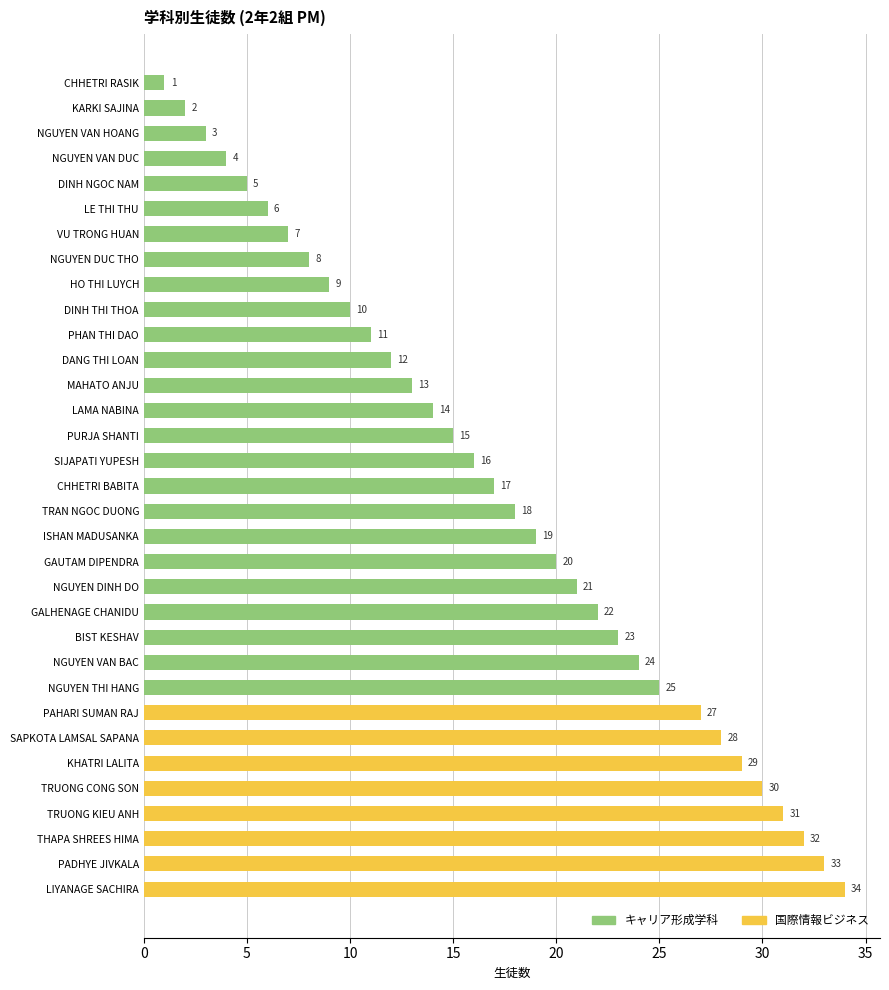

Which category has the highest value across all series?

LIYANAGE SACHIRA